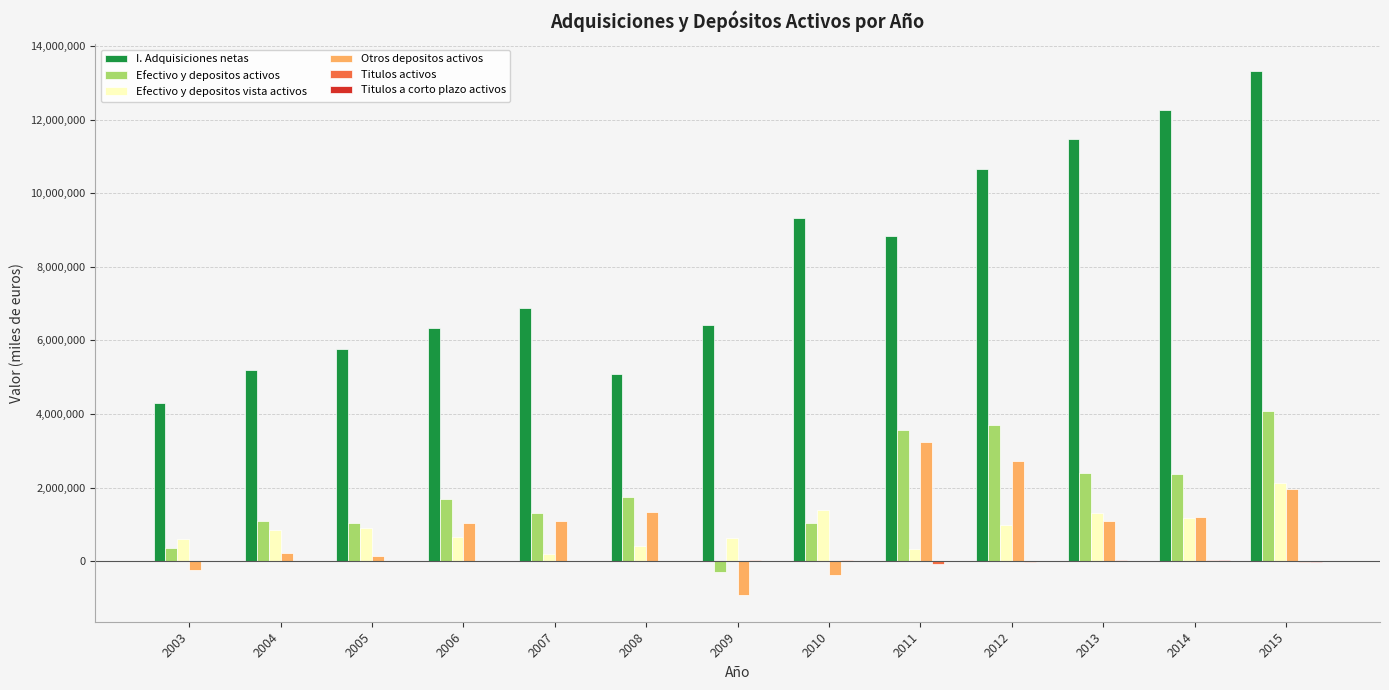

What is the sum of all Efectivo y depositos vista activos values?

11572921